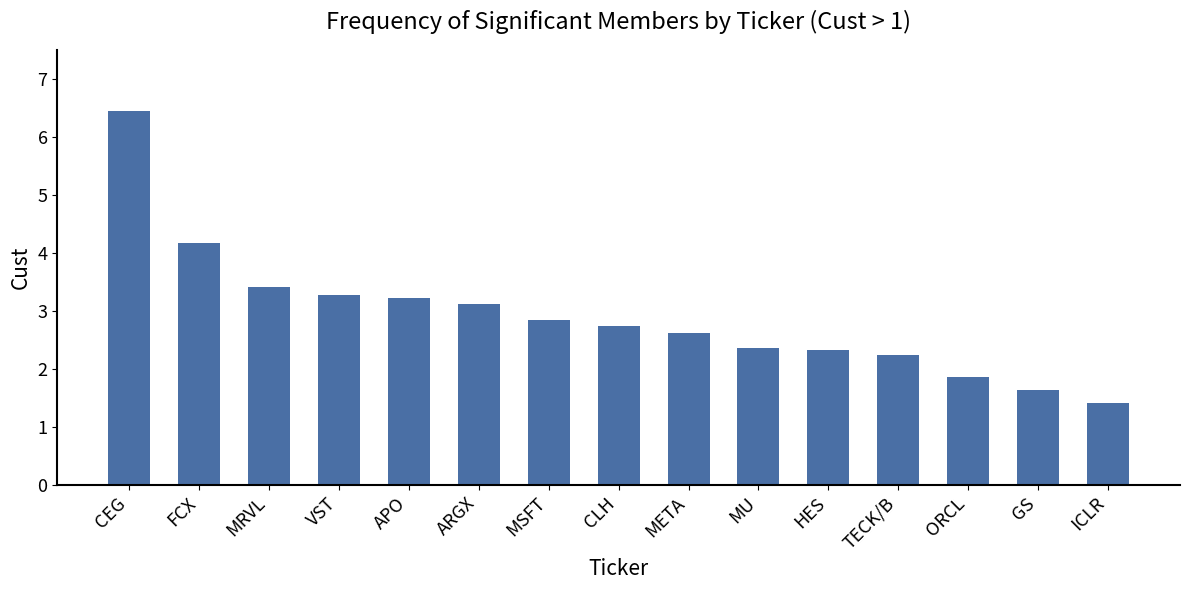

How many values exceed 2?

12